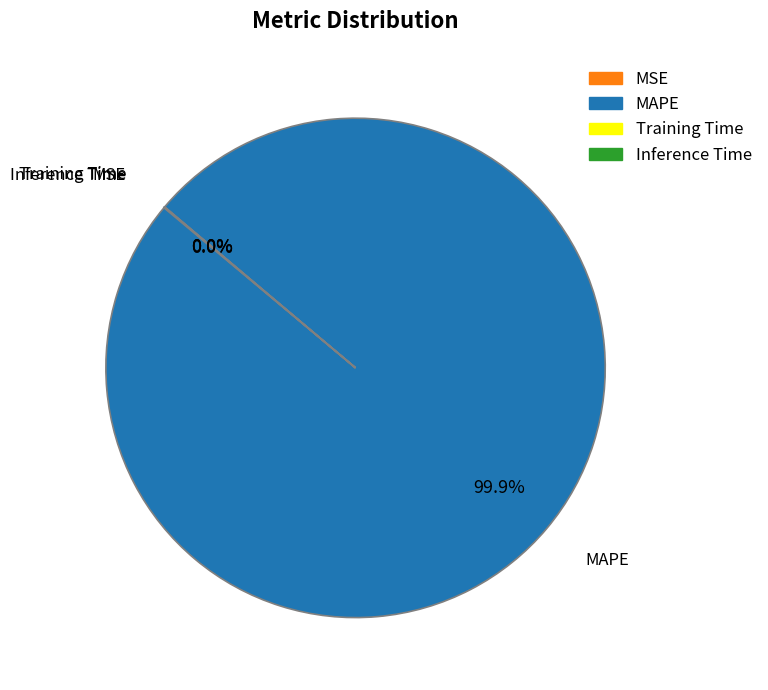

Which category has the biggest portion of the pie?

MAPE